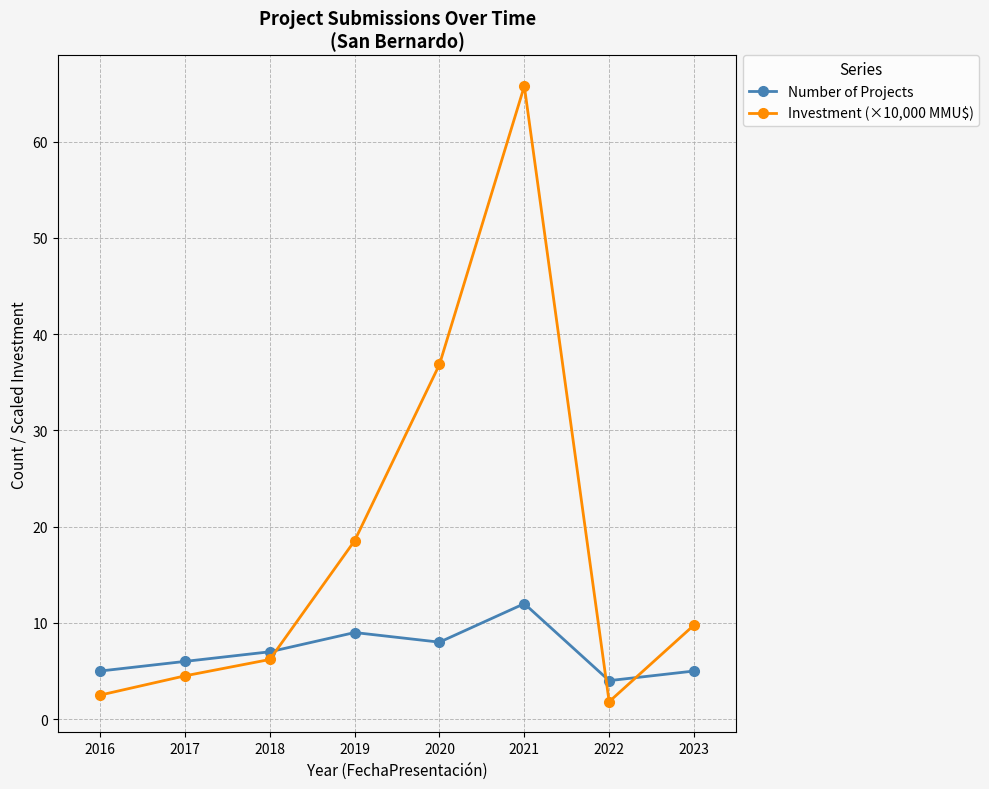

The Number of Projects series shows 7.0 at 2018. True or false?

True